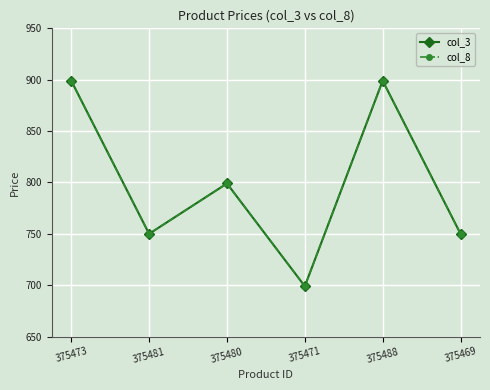

At which label is col_3 closest to 799?

375480